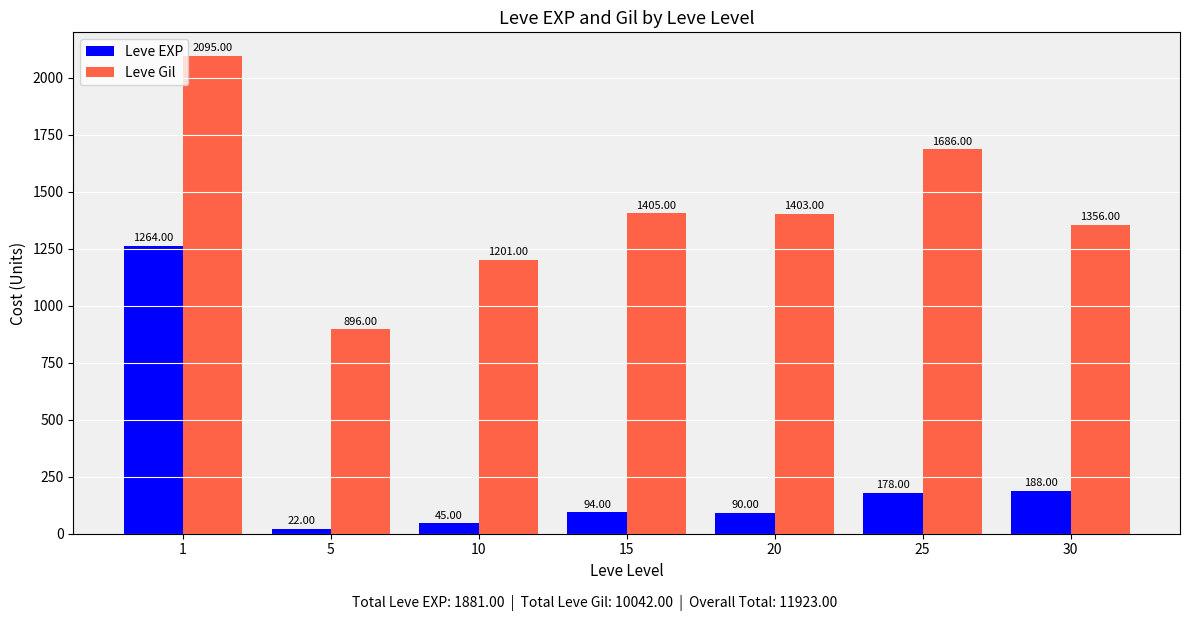

How many bars are there in total?

14